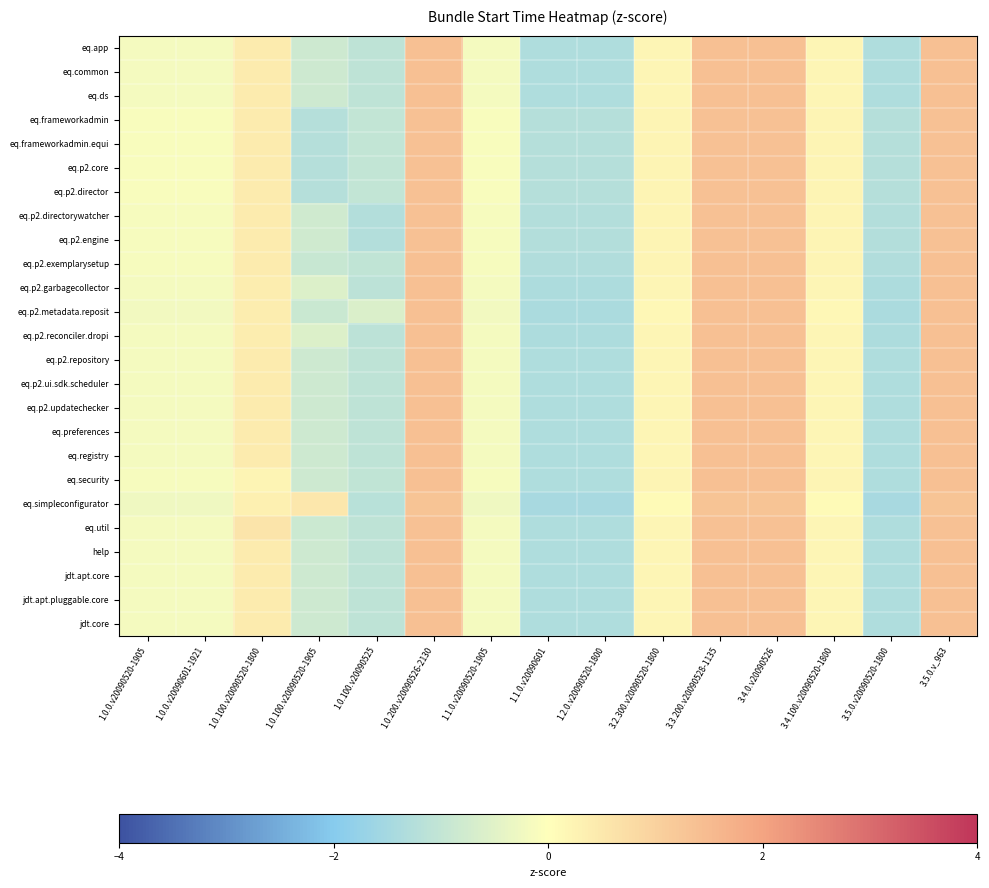

Reading left to right, extract all data points from this chart.

eq.app: 1.0.0.v20090520-1905=-0.2	1.0.0.v20090601-1921=-0.2	1.0.100.v20090520-1800=0.4	1.0.100.v20090520-1905=-0.8	1.0.100.v20090525=-1.1	1.0.200.v20090526-2130=1.4	1.1.0.v20090520-1905=-0.2	1.1.0.v20090601=-1.3	1.2.0.v20090520-1800=-1.3	3.2.300.v20090520-1800=0.2	3.3.200.v20090528-1135=1.4	3.4.0.v20090526=1.4	3.4.100.v20090520-1800=0.2	3.5.0.v20090520-1800=-1.3	3.5.0.v_963=1.4
eq.common: 1.0.0.v20090520-1905=-0.2	1.0.0.v20090601-1921=-0.2	1.0.100.v20090520-1800=0.4	1.0.100.v20090520-1905=-0.8	1.0.100.v20090525=-1.1	1.0.200.v20090526-2130=1.4	1.1.0.v20090520-1905=-0.2	1.1.0.v20090601=-1.3	1.2.0.v20090520-1800=-1.3	3.2.300.v20090520-1800=0.2	3.3.200.v20090528-1135=1.4	3.4.0.v20090526=1.4	3.4.100.v20090520-1800=0.2	3.5.0.v20090520-1800=-1.3	3.5.0.v_963=1.4
eq.ds: 1.0.0.v20090520-1905=-0.2	1.0.0.v20090601-1921=-0.2	1.0.100.v20090520-1800=0.4	1.0.100.v20090520-1905=-0.8	1.0.100.v20090525=-1.1	1.0.200.v20090526-2130=1.4	1.1.0.v20090520-1905=-0.2	1.1.0.v20090601=-1.3	1.2.0.v20090520-1800=-1.3	3.2.300.v20090520-1800=0.2	3.3.200.v20090528-1135=1.4	3.4.0.v20090526=1.4	3.4.100.v20090520-1800=0.2	3.5.0.v20090520-1800=-1.3	3.5.0.v_963=1.4
eq.frameworkadmin: 1.0.0.v20090520-1905=-0.1	1.0.0.v20090601-1921=-0.1	1.0.100.v20090520-1800=0.4	1.0.100.v20090520-1905=-1.2	1.0.100.v20090525=-1.0	1.0.200.v20090526-2130=1.4	1.1.0.v20090520-1905=-0.1	1.1.0.v20090601=-1.2	1.2.0.v20090520-1800=-1.2	3.2.300.v20090520-1800=0.2	3.3.200.v20090528-1135=1.4	3.4.0.v20090526=1.4	3.4.100.v20090520-1800=0.2	3.5.0.v20090520-1800=-1.2	3.5.0.v_963=1.4
eq.frameworkadmin.equi: 1.0.0.v20090520-1905=-0.1	1.0.0.v20090601-1921=-0.1	1.0.100.v20090520-1800=0.4	1.0.100.v20090520-1905=-1.2	1.0.100.v20090525=-1.0	1.0.200.v20090526-2130=1.4	1.1.0.v20090520-1905=-0.1	1.1.0.v20090601=-1.2	1.2.0.v20090520-1800=-1.2	3.2.300.v20090520-1800=0.2	3.3.200.v20090528-1135=1.4	3.4.0.v20090526=1.4	3.4.100.v20090520-1800=0.2	3.5.0.v20090520-1800=-1.2	3.5.0.v_963=1.4
eq.p2.core: 1.0.0.v20090520-1905=-0.1	1.0.0.v20090601-1921=-0.1	1.0.100.v20090520-1800=0.4	1.0.100.v20090520-1905=-1.2	1.0.100.v20090525=-1.0	1.0.200.v20090526-2130=1.4	1.1.0.v20090520-1905=-0.1	1.1.0.v20090601=-1.2	1.2.0.v20090520-1800=-1.2	3.2.300.v20090520-1800=0.2	3.3.200.v20090528-1135=1.4	3.4.0.v20090526=1.4	3.4.100.v20090520-1800=0.2	3.5.0.v20090520-1800=-1.2	3.5.0.v_963=1.4
eq.p2.director: 1.0.0.v20090520-1905=-0.1	1.0.0.v20090601-1921=-0.1	1.0.100.v20090520-1800=0.4	1.0.100.v20090520-1905=-1.2	1.0.100.v20090525=-1.0	1.0.200.v20090526-2130=1.4	1.1.0.v20090520-1905=-0.1	1.1.0.v20090601=-1.2	1.2.0.v20090520-1800=-1.2	3.2.300.v20090520-1800=0.2	3.3.200.v20090528-1135=1.4	3.4.0.v20090526=1.4	3.4.100.v20090520-1800=0.2	3.5.0.v20090520-1800=-1.2	3.5.0.v_963=1.4
eq.p2.directorywatcher: 1.0.0.v20090520-1905=-0.1	1.0.0.v20090601-1921=-0.1	1.0.100.v20090520-1800=0.4	1.0.100.v20090520-1905=-0.8	1.0.100.v20090525=-1.3	1.0.200.v20090526-2130=1.4	1.1.0.v20090520-1905=-0.1	1.1.0.v20090601=-1.3	1.2.0.v20090520-1800=-1.3	3.2.300.v20090520-1800=0.2	3.3.200.v20090528-1135=1.4	3.4.0.v20090526=1.4	3.4.100.v20090520-1800=0.2	3.5.0.v20090520-1800=-1.3	3.5.0.v_963=1.4
eq.p2.engine: 1.0.0.v20090520-1905=-0.1	1.0.0.v20090601-1921=-0.1	1.0.100.v20090520-1800=0.4	1.0.100.v20090520-1905=-0.8	1.0.100.v20090525=-1.3	1.0.200.v20090526-2130=1.4	1.1.0.v20090520-1905=-0.1	1.1.0.v20090601=-1.3	1.2.0.v20090520-1800=-1.3	3.2.300.v20090520-1800=0.2	3.3.200.v20090528-1135=1.4	3.4.0.v20090526=1.4	3.4.100.v20090520-1800=0.2	3.5.0.v20090520-1800=-1.3	3.5.0.v_963=1.4
eq.p2.exemplarysetup: 1.0.0.v20090520-1905=-0.1	1.0.0.v20090601-1921=-0.1	1.0.100.v20090520-1800=0.4	1.0.100.v20090520-1905=-0.9	1.0.100.v20090525=-1.1	1.0.200.v20090526-2130=1.4	1.1.0.v20090520-1905=-0.1	1.1.0.v20090601=-1.3	1.2.0.v20090520-1800=-1.3	3.2.300.v20090520-1800=0.2	3.3.200.v20090528-1135=1.4	3.4.0.v20090526=1.4	3.4.100.v20090520-1800=0.2	3.5.0.v20090520-1800=-1.3	3.5.0.v_963=1.4
eq.p2.garbagecollector: 1.0.0.v20090520-1905=-0.2	1.0.0.v20090601-1921=-0.2	1.0.100.v20090520-1800=0.4	1.0.100.v20090520-1905=-0.6	1.0.100.v20090525=-1.1	1.0.200.v20090526-2130=1.4	1.1.0.v20090520-1905=-0.2	1.1.0.v20090601=-1.4	1.2.0.v20090520-1800=-1.4	3.2.300.v20090520-1800=0.2	3.3.200.v20090528-1135=1.4	3.4.0.v20090526=1.4	3.4.100.v20090520-1800=0.2	3.5.0.v20090520-1800=-1.4	3.5.0.v_963=1.4
eq.p2.metadata.reposit: 1.0.0.v20090520-1905=-0.2	1.0.0.v20090601-1921=-0.2	1.0.100.v20090520-1800=0.4	1.0.100.v20090520-1905=-0.9	1.0.100.v20090525=-0.6	1.0.200.v20090526-2130=1.4	1.1.0.v20090520-1905=-0.2	1.1.0.v20090601=-1.4	1.2.0.v20090520-1800=-1.4	3.2.300.v20090520-1800=0.2	3.3.200.v20090528-1135=1.4	3.4.0.v20090526=1.4	3.4.100.v20090520-1800=0.2	3.5.0.v20090520-1800=-1.4	3.5.0.v_963=1.4
eq.p2.reconciler.dropi: 1.0.0.v20090520-1905=-0.2	1.0.0.v20090601-1921=-0.2	1.0.100.v20090520-1800=0.4	1.0.100.v20090520-1905=-0.6	1.0.100.v20090525=-1.1	1.0.200.v20090526-2130=1.4	1.1.0.v20090520-1905=-0.2	1.1.0.v20090601=-1.4	1.2.0.v20090520-1800=-1.4	3.2.300.v20090520-1800=0.2	3.3.200.v20090528-1135=1.4	3.4.0.v20090526=1.4	3.4.100.v20090520-1800=0.2	3.5.0.v20090520-1800=-1.4	3.5.0.v_963=1.4
eq.p2.repository: 1.0.0.v20090520-1905=-0.2	1.0.0.v20090601-1921=-0.2	1.0.100.v20090520-1800=0.4	1.0.100.v20090520-1905=-0.8	1.0.100.v20090525=-1.1	1.0.200.v20090526-2130=1.4	1.1.0.v20090520-1905=-0.2	1.1.0.v20090601=-1.3	1.2.0.v20090520-1800=-1.3	3.2.300.v20090520-1800=0.2	3.3.200.v20090528-1135=1.4	3.4.0.v20090526=1.4	3.4.100.v20090520-1800=0.2	3.5.0.v20090520-1800=-1.3	3.5.0.v_963=1.4
eq.p2.ui.sdk.scheduler: 1.0.0.v20090520-1905=-0.2	1.0.0.v20090601-1921=-0.2	1.0.100.v20090520-1800=0.4	1.0.100.v20090520-1905=-0.8	1.0.100.v20090525=-1.1	1.0.200.v20090526-2130=1.4	1.1.0.v20090520-1905=-0.2	1.1.0.v20090601=-1.3	1.2.0.v20090520-1800=-1.3	3.2.300.v20090520-1800=0.2	3.3.200.v20090528-1135=1.4	3.4.0.v20090526=1.4	3.4.100.v20090520-1800=0.2	3.5.0.v20090520-1800=-1.3	3.5.0.v_963=1.4
eq.p2.updatechecker: 1.0.0.v20090520-1905=-0.2	1.0.0.v20090601-1921=-0.2	1.0.100.v20090520-1800=0.4	1.0.100.v20090520-1905=-0.8	1.0.100.v20090525=-1.1	1.0.200.v20090526-2130=1.4	1.1.0.v20090520-1905=-0.2	1.1.0.v20090601=-1.3	1.2.0.v20090520-1800=-1.3	3.2.300.v20090520-1800=0.2	3.3.200.v20090528-1135=1.4	3.4.0.v20090526=1.4	3.4.100.v20090520-1800=0.2	3.5.0.v20090520-1800=-1.3	3.5.0.v_963=1.4
eq.preferences: 1.0.0.v20090520-1905=-0.2	1.0.0.v20090601-1921=-0.2	1.0.100.v20090520-1800=0.4	1.0.100.v20090520-1905=-0.8	1.0.100.v20090525=-1.1	1.0.200.v20090526-2130=1.4	1.1.0.v20090520-1905=-0.2	1.1.0.v20090601=-1.3	1.2.0.v20090520-1800=-1.3	3.2.300.v20090520-1800=0.2	3.3.200.v20090528-1135=1.4	3.4.0.v20090526=1.4	3.4.100.v20090520-1800=0.2	3.5.0.v20090520-1800=-1.3	3.5.0.v_963=1.4
eq.registry: 1.0.0.v20090520-1905=-0.2	1.0.0.v20090601-1921=-0.2	1.0.100.v20090520-1800=0.4	1.0.100.v20090520-1905=-0.8	1.0.100.v20090525=-1.1	1.0.200.v20090526-2130=1.4	1.1.0.v20090520-1905=-0.2	1.1.0.v20090601=-1.3	1.2.0.v20090520-1800=-1.3	3.2.300.v20090520-1800=0.2	3.3.200.v20090528-1135=1.4	3.4.0.v20090526=1.4	3.4.100.v20090520-1800=0.2	3.5.0.v20090520-1800=-1.3	3.5.0.v_963=1.4
eq.security: 1.0.0.v20090520-1905=-0.1	1.0.0.v20090601-1921=-0.1	1.0.100.v20090520-1800=0.2	1.0.100.v20090520-1905=-0.8	1.0.100.v20090525=-1.1	1.0.200.v20090526-2130=1.4	1.1.0.v20090520-1905=-0.1	1.1.0.v20090601=-1.3	1.2.0.v20090520-1800=-1.3	3.2.300.v20090520-1800=0.2	3.3.200.v20090528-1135=1.4	3.4.0.v20090526=1.4	3.4.100.v20090520-1800=0.2	3.5.0.v20090520-1800=-1.3	3.5.0.v_963=1.4
eq.simpleconfigurator: 1.0.0.v20090520-1905=-0.3	1.0.0.v20090601-1921=-0.3	1.0.100.v20090520-1800=0.3	1.0.100.v20090520-1905=0.5	1.0.100.v20090525=-1.2	1.0.200.v20090526-2130=1.3	1.1.0.v20090520-1905=-0.3	1.1.0.v20090601=-1.4	1.2.0.v20090520-1800=-1.4	3.2.300.v20090520-1800=0.1	3.3.200.v20090528-1135=1.3	3.4.0.v20090526=1.3	3.4.100.v20090520-1800=0.1	3.5.0.v20090520-1800=-1.4	3.5.0.v_963=1.3
eq.util: 1.0.0.v20090520-1905=-0.2	1.0.0.v20090601-1921=-0.2	1.0.100.v20090520-1800=0.6	1.0.100.v20090520-1905=-0.8	1.0.100.v20090525=-1.1	1.0.200.v20090526-2130=1.4	1.1.0.v20090520-1905=-0.2	1.1.0.v20090601=-1.3	1.2.0.v20090520-1800=-1.3	3.2.300.v20090520-1800=0.2	3.3.200.v20090528-1135=1.4	3.4.0.v20090526=1.4	3.4.100.v20090520-1800=0.2	3.5.0.v20090520-1800=-1.3	3.5.0.v_963=1.4
help: 1.0.0.v20090520-1905=-0.2	1.0.0.v20090601-1921=-0.2	1.0.100.v20090520-1800=0.4	1.0.100.v20090520-1905=-0.8	1.0.100.v20090525=-1.1	1.0.200.v20090526-2130=1.4	1.1.0.v20090520-1905=-0.2	1.1.0.v20090601=-1.3	1.2.0.v20090520-1800=-1.3	3.2.300.v20090520-1800=0.2	3.3.200.v20090528-1135=1.4	3.4.0.v20090526=1.4	3.4.100.v20090520-1800=0.2	3.5.0.v20090520-1800=-1.3	3.5.0.v_963=1.4
jdt.apt.core: 1.0.0.v20090520-1905=-0.2	1.0.0.v20090601-1921=-0.2	1.0.100.v20090520-1800=0.4	1.0.100.v20090520-1905=-0.8	1.0.100.v20090525=-1.1	1.0.200.v20090526-2130=1.4	1.1.0.v20090520-1905=-0.2	1.1.0.v20090601=-1.3	1.2.0.v20090520-1800=-1.3	3.2.300.v20090520-1800=0.2	3.3.200.v20090528-1135=1.4	3.4.0.v20090526=1.4	3.4.100.v20090520-1800=0.2	3.5.0.v20090520-1800=-1.3	3.5.0.v_963=1.4
jdt.apt.pluggable.core: 1.0.0.v20090520-1905=-0.2	1.0.0.v20090601-1921=-0.2	1.0.100.v20090520-1800=0.4	1.0.100.v20090520-1905=-0.8	1.0.100.v20090525=-1.1	1.0.200.v20090526-2130=1.4	1.1.0.v20090520-1905=-0.2	1.1.0.v20090601=-1.3	1.2.0.v20090520-1800=-1.3	3.2.300.v20090520-1800=0.2	3.3.200.v20090528-1135=1.4	3.4.0.v20090526=1.4	3.4.100.v20090520-1800=0.2	3.5.0.v20090520-1800=-1.3	3.5.0.v_963=1.4
jdt.core: 1.0.0.v20090520-1905=-0.2	1.0.0.v20090601-1921=-0.2	1.0.100.v20090520-1800=0.4	1.0.100.v20090520-1905=-0.8	1.0.100.v20090525=-1.1	1.0.200.v20090526-2130=1.4	1.1.0.v20090520-1905=-0.2	1.1.0.v20090601=-1.3	1.2.0.v20090520-1800=-1.3	3.2.300.v20090520-1800=0.2	3.3.200.v20090528-1135=1.4	3.4.0.v20090526=1.4	3.4.100.v20090520-1800=0.2	3.5.0.v20090520-1800=-1.3	3.5.0.v_963=1.4